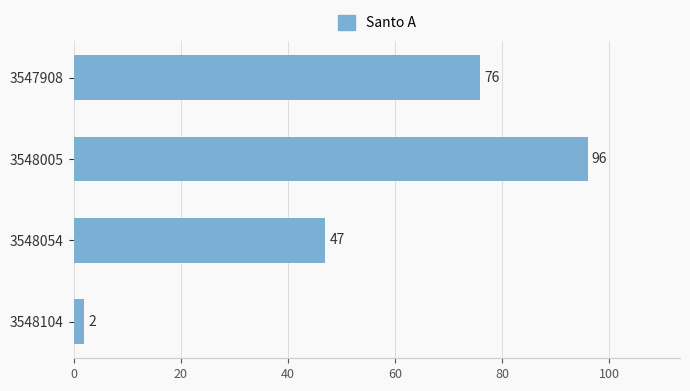

What is the smallest value displayed?

2